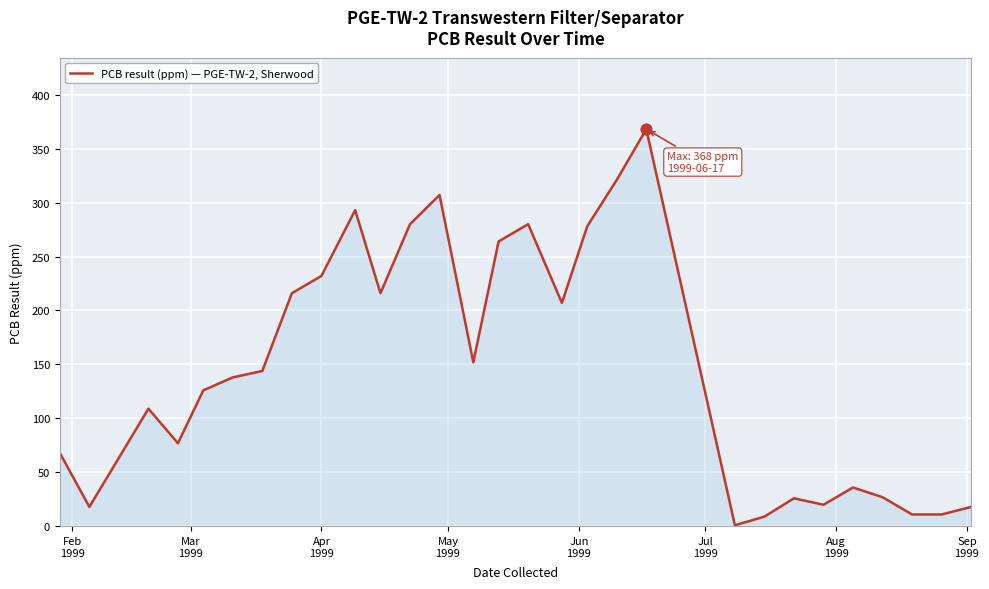

What is the greatest value displayed?

368